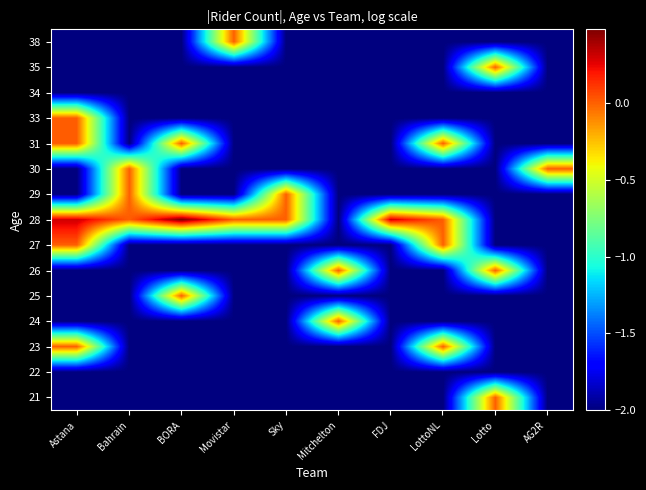

How many distinct data groups are displayed?

15